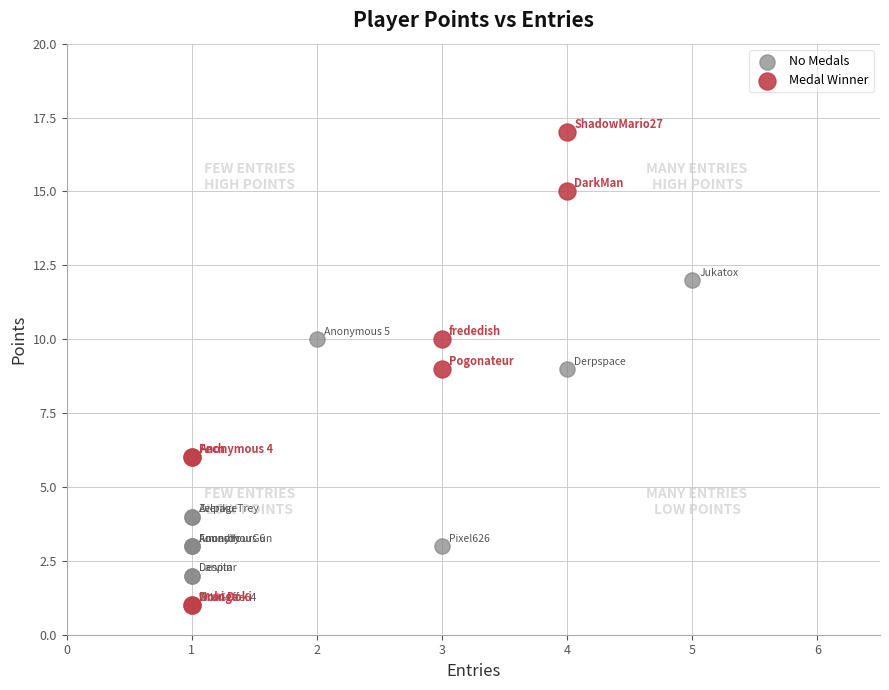

Which series has the largest Y range (max minus min)?

Medal Winner